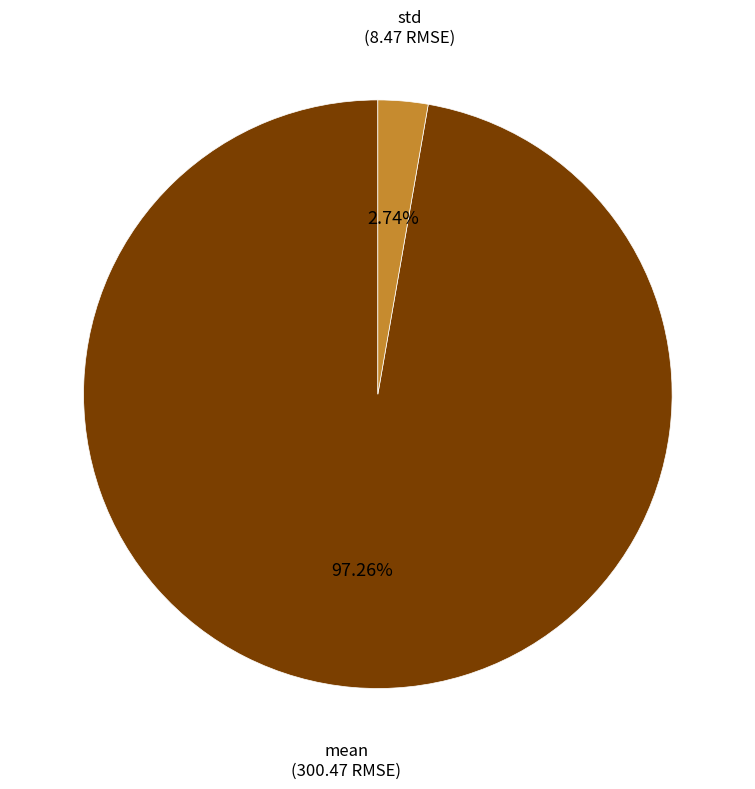

How many segments does this pie chart have?

2